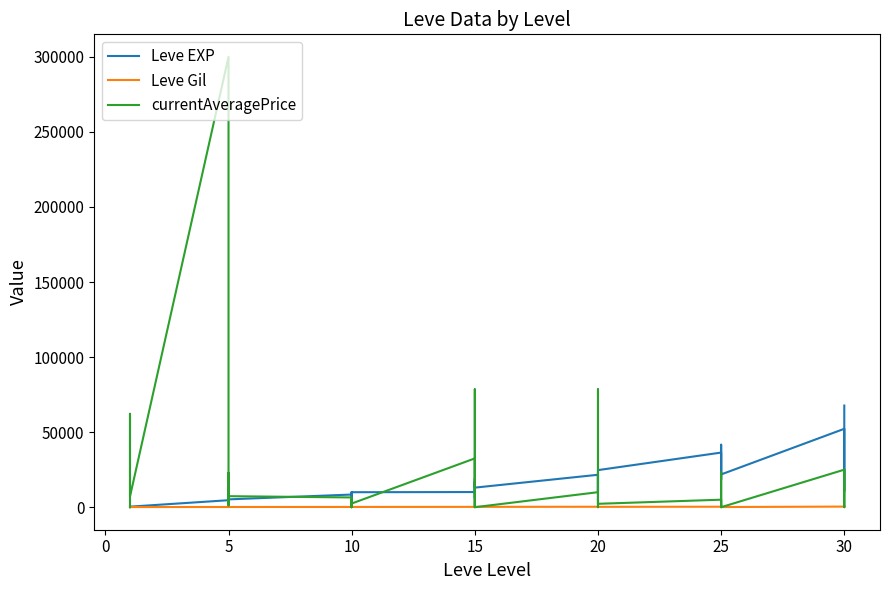

Reading left to right, extract all data points from this chart.

Leve EXP: 630.0	900.0	1160.0	1160.0	900.0	370.0	4660.0	6840.0	5220.0	4410.0	5220.0	5220.0	8430.0	5330.0	2230.0	9990.0	8430.0	9990.0	10100.0	18910.0	6110.0	16920.0	15980.0	13040.0	21600.0	4440.0	21600.0	21600.0	10970.0	24710.0	36390.0	32460.0	18490.0	30820.0	41630.0	21830.0	52220.0	44230.0	10740.0	67730.0
Leve Gil: 112.0	112.0	113.0	113.0	112.0	112.0	140.0	224.0	140.0	140.0	170.0	140.0	172.0	170.0	170.0	170.0	172.0	170.0	226.0	174.0	295.0	230.0	343.0	230.0	295.0	107.0	232.0	295.0	108.0	248.0	317.0	290.0	172.0	336.0	562.0	107.0	410.0	460.0	136.0	438.0
currentAveragePrice: 0.0	0.0	9.0	0.0	62215.2	7115.9	299999.0	1215.6	8000.0	22711.2	10537.5	7345.6	6499.5	0.0	764.8	5000.0	0.0	2450.0	32499.5	0.0	78511.9	0.0	0.0	0.0	9999.5	78511.9	9.0	5000.0	1999.5	2269.3	4999.5	0.0	335.5	13519.4	23166.7	9.0	25000.0	0.0	2585.0	25000.0